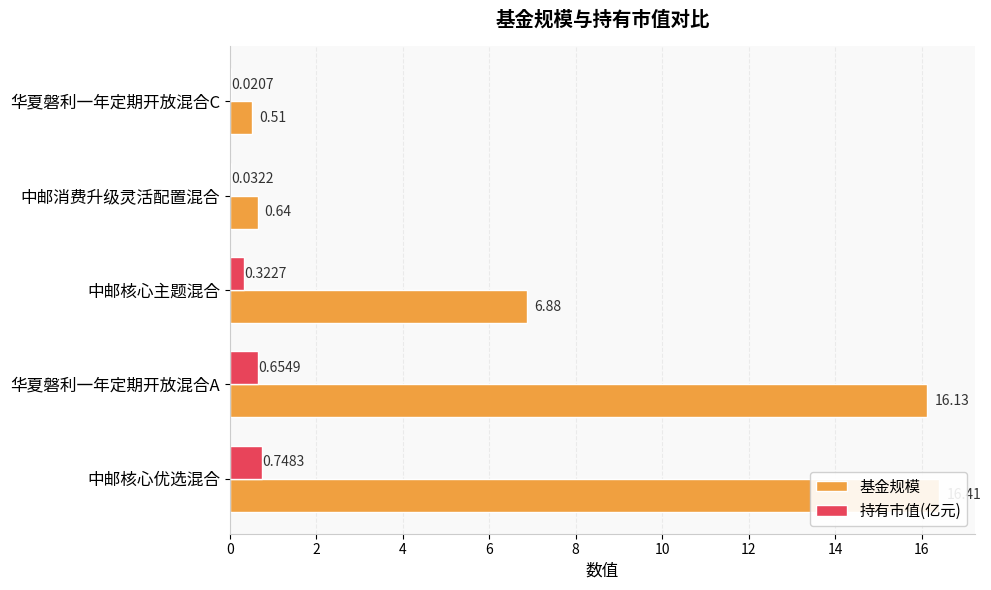

Are the bars grouped side by side (vs. stacked)?

Yes